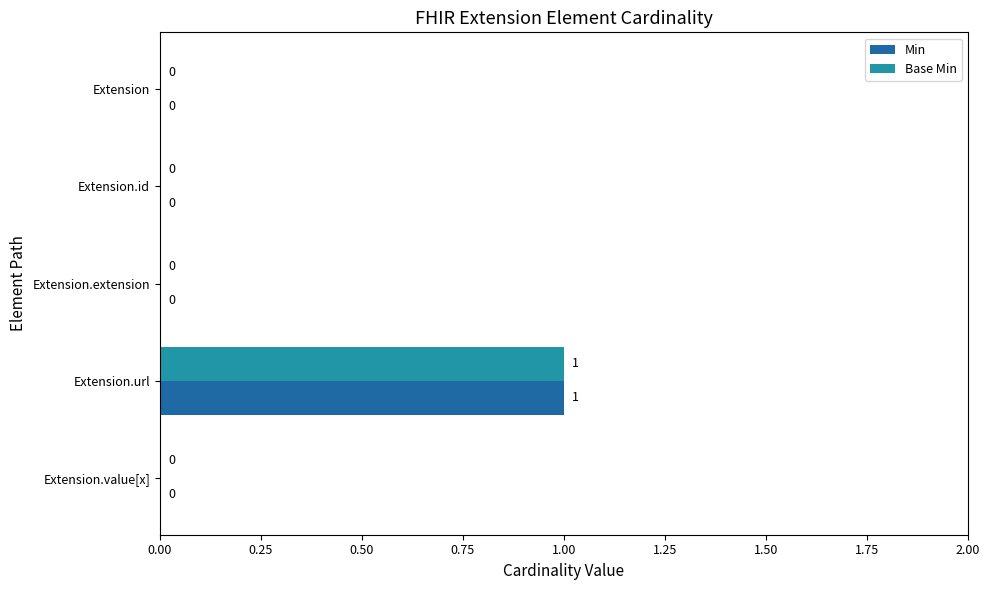

At which category is the sum across all series the highest?

Extension.url